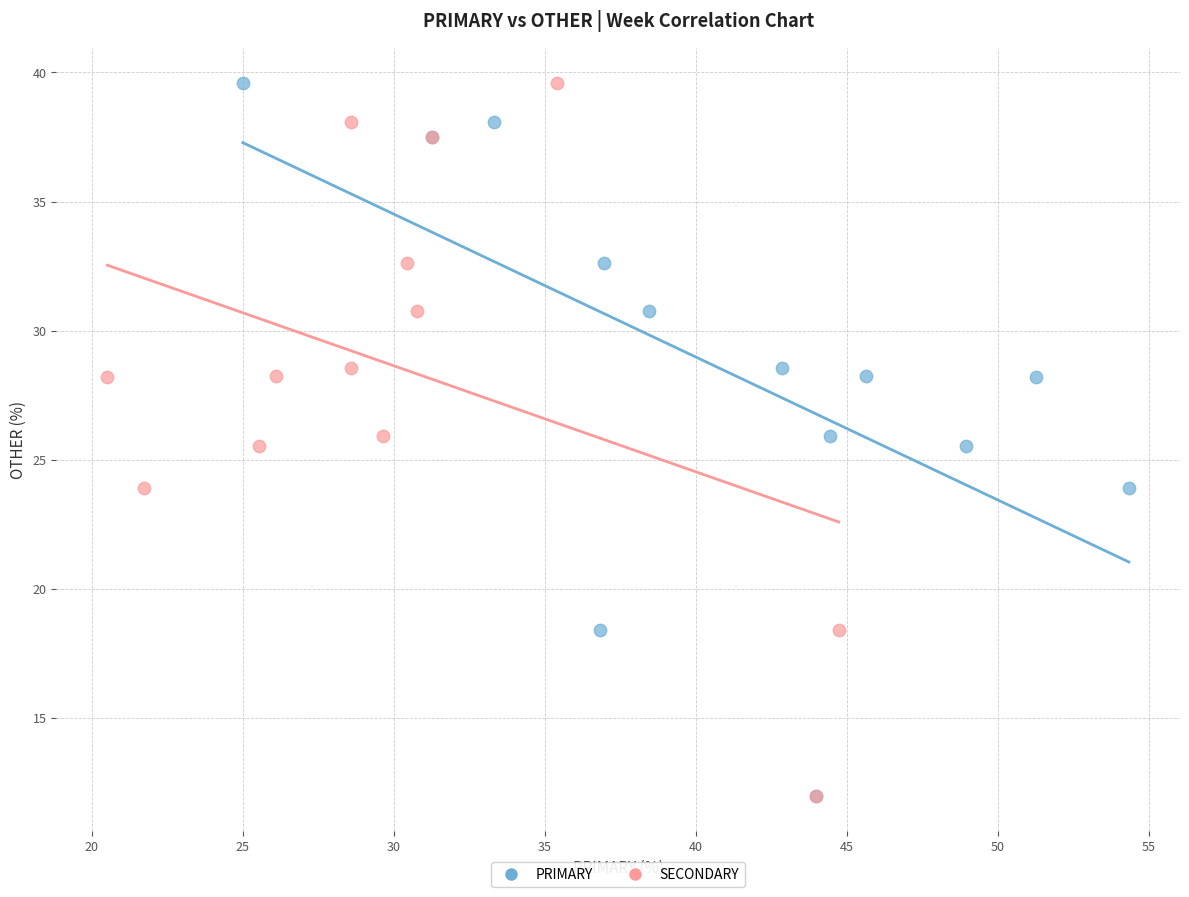

What are all the series names shown in the legend?

PRIMARY, SECONDARY